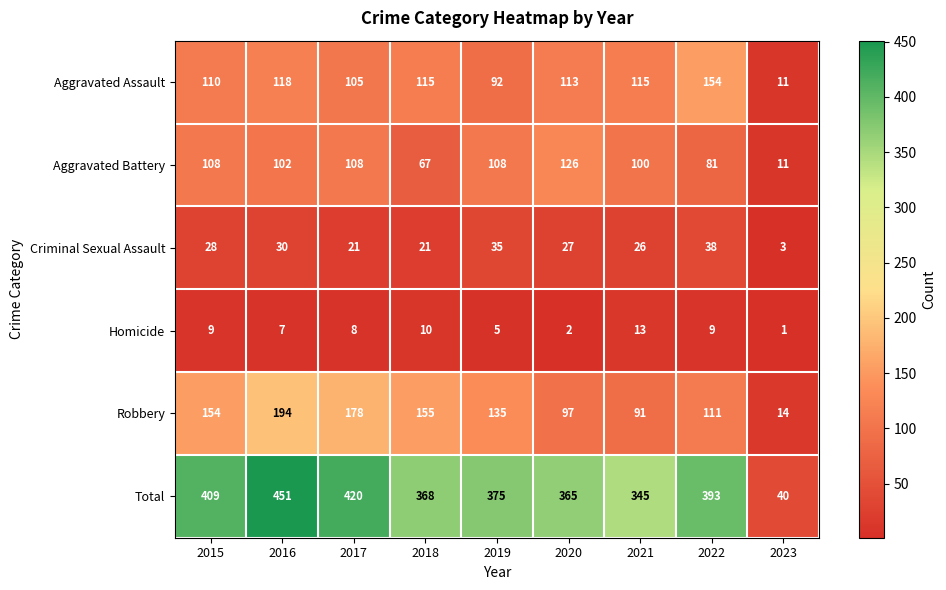

What is the difference between the maximum and second lowest values in the Homicide series?

11